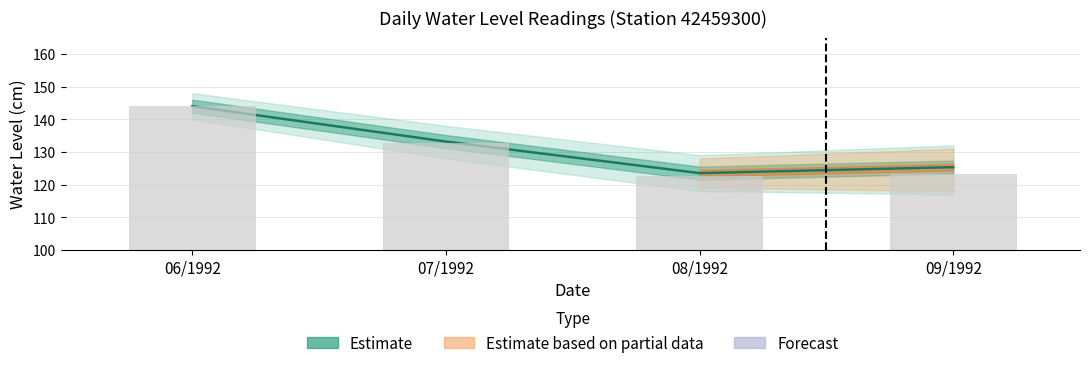

Reading left to right, transcribe all the data shown in this chart.

Estimate (median): 144.0	133.2	123.5	125.3
Observed: 144.0	132.6	122.8	123.2